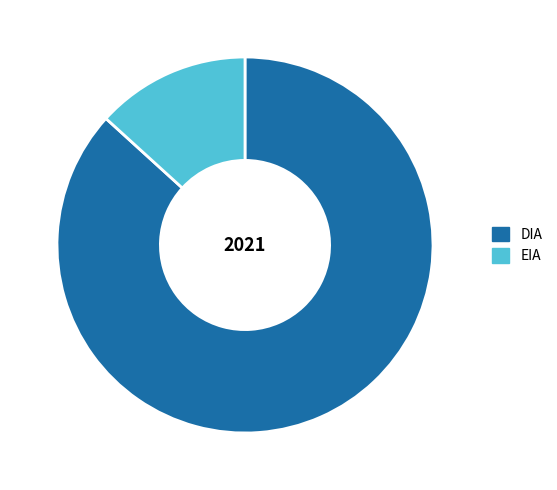

Which category accounts for the majority?

DIA